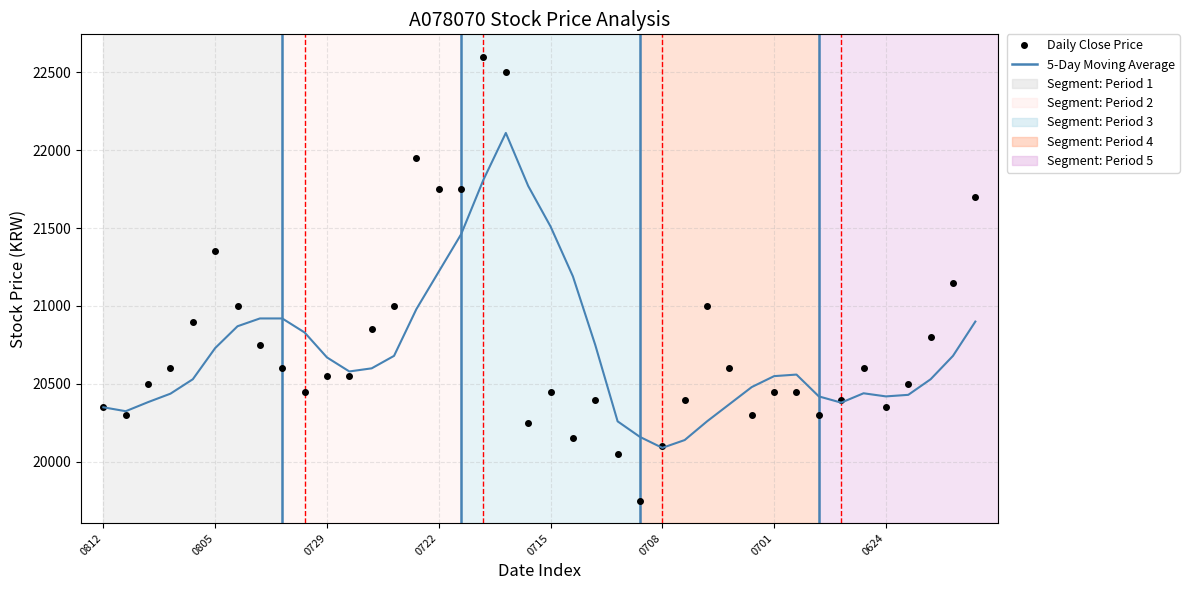

Which series has the widest spread of values?

Daily Close Price